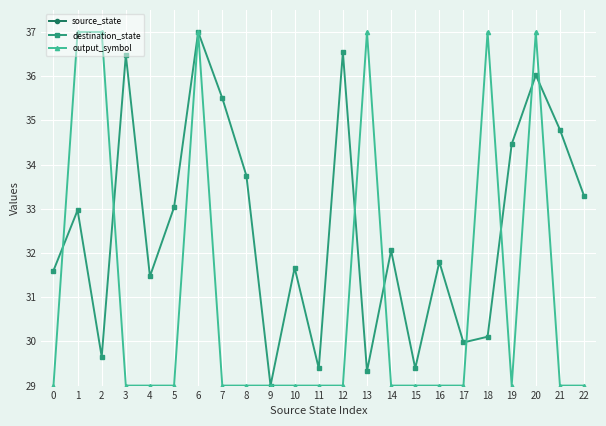

What are all the series names shown in the legend?

source_state, destination_state, output_symbol